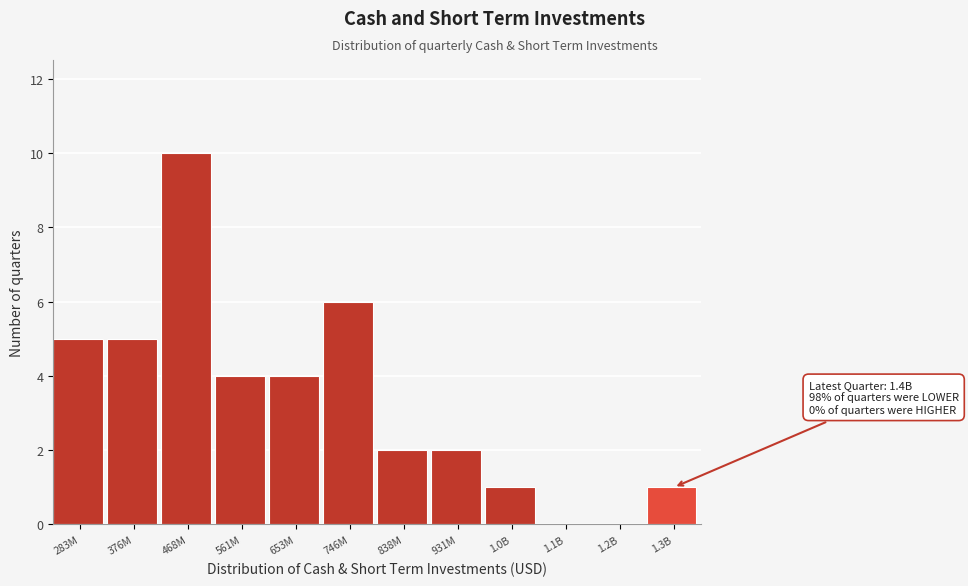

Reading left to right, list all the values displayed in this chart.

283M=5	376M=5	468M=10	561M=4	653M=4	746M=6	838M=2	931M=2	1.0B=1	1.1B=0	1.2B=0	1.3B=1